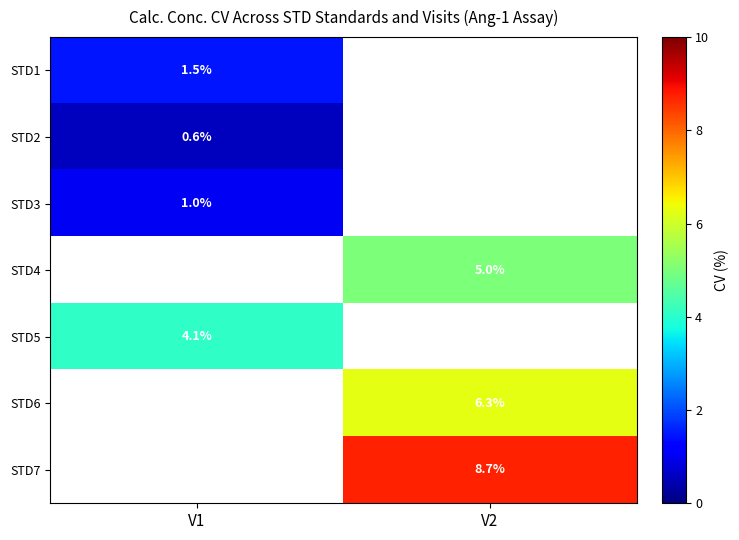

At which label does STD6 first exceed 6?

V2